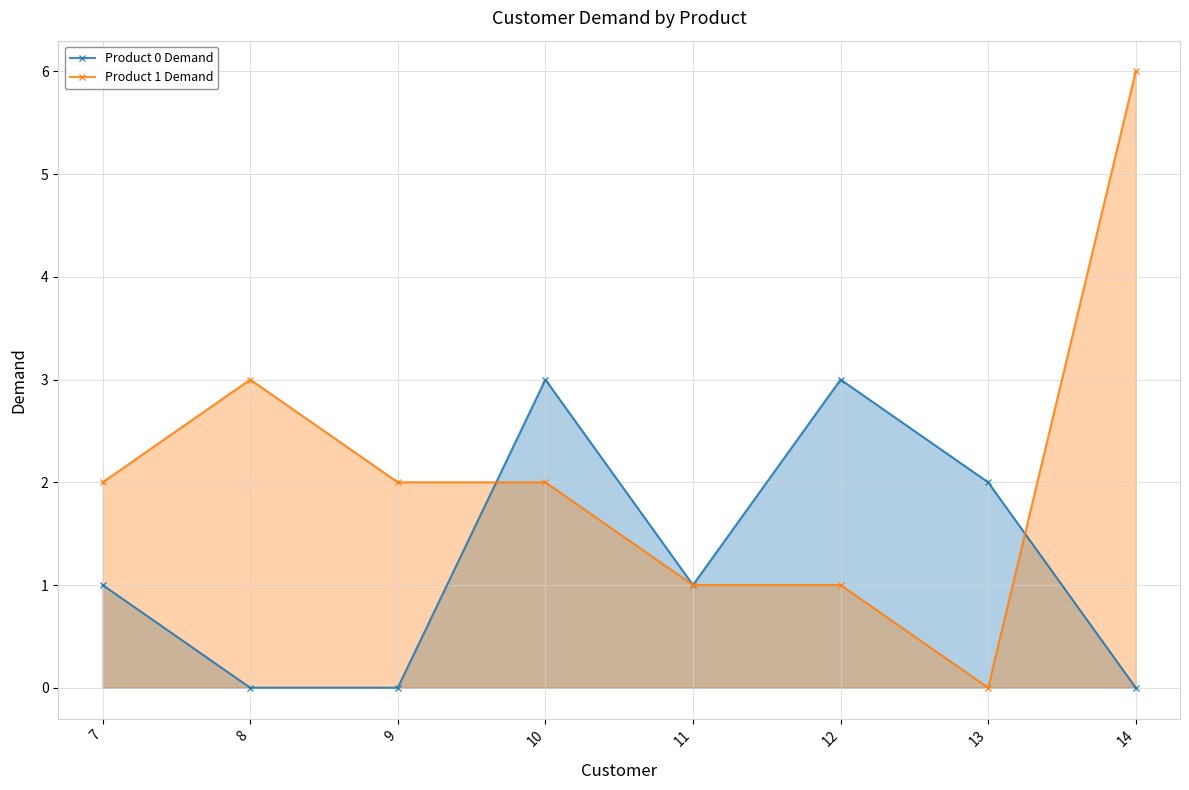

True or false: Product 1 Demand and Product 0 Demand intersect in this chart.

True